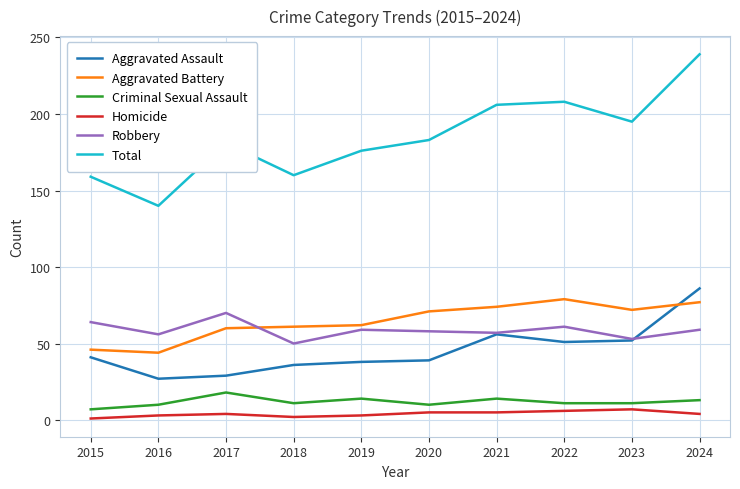

Which series has the largest total across all categories?

Total